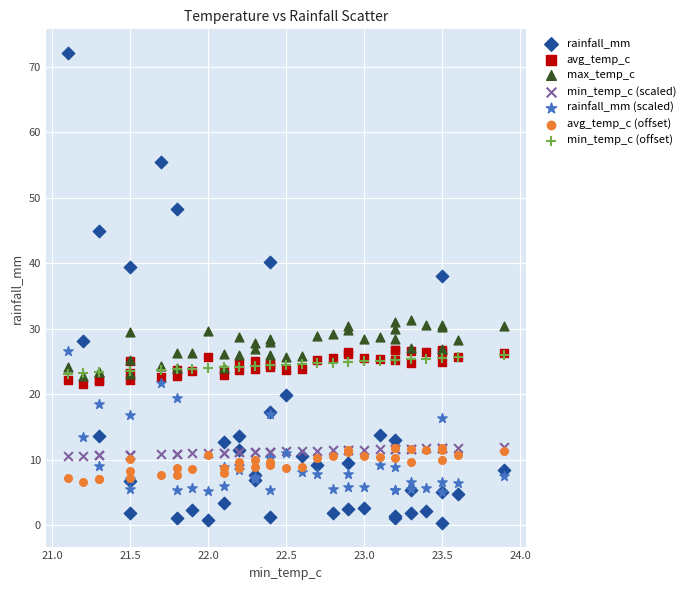

Across all series, what Y value is closest to 36?

38.0